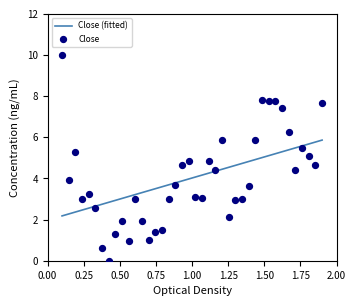

Which has a higher value, 21 or 35?

35